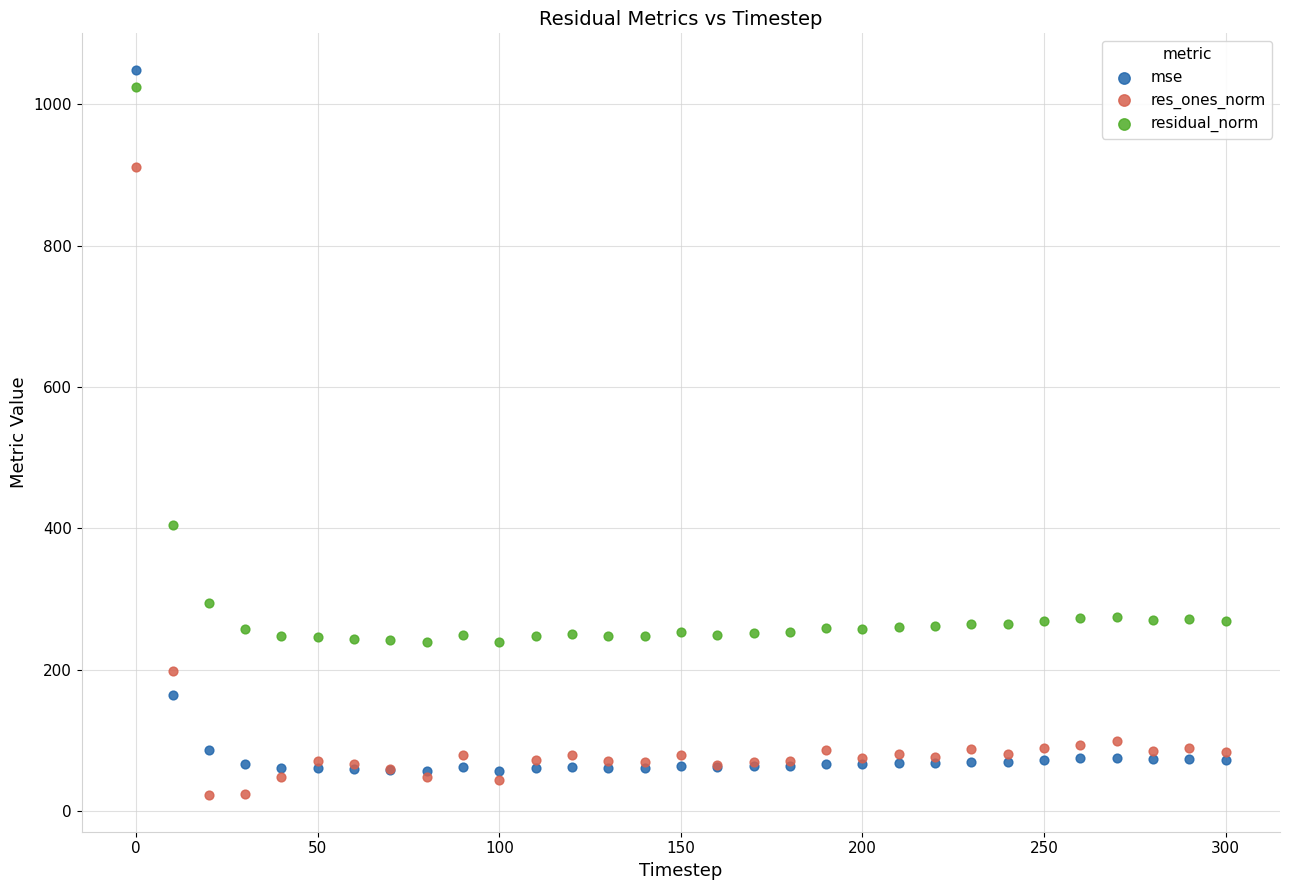

Which series contains the lowest Y value?

res_ones_norm